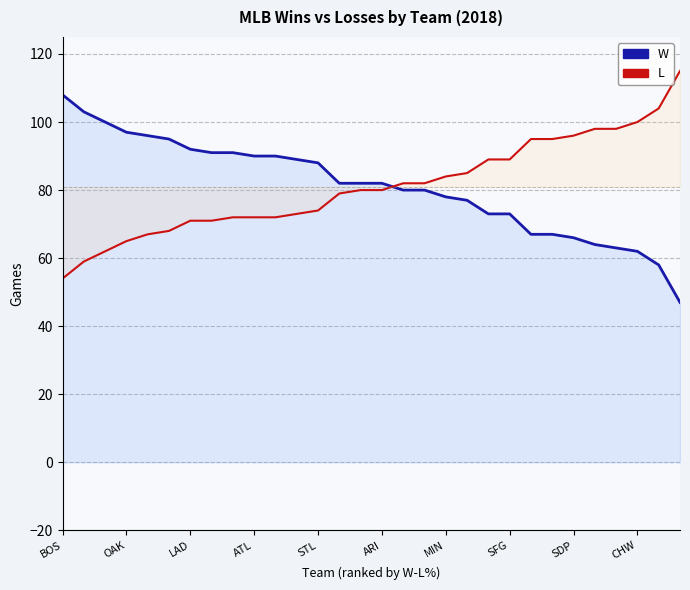

What is the sum of all L values?

2431